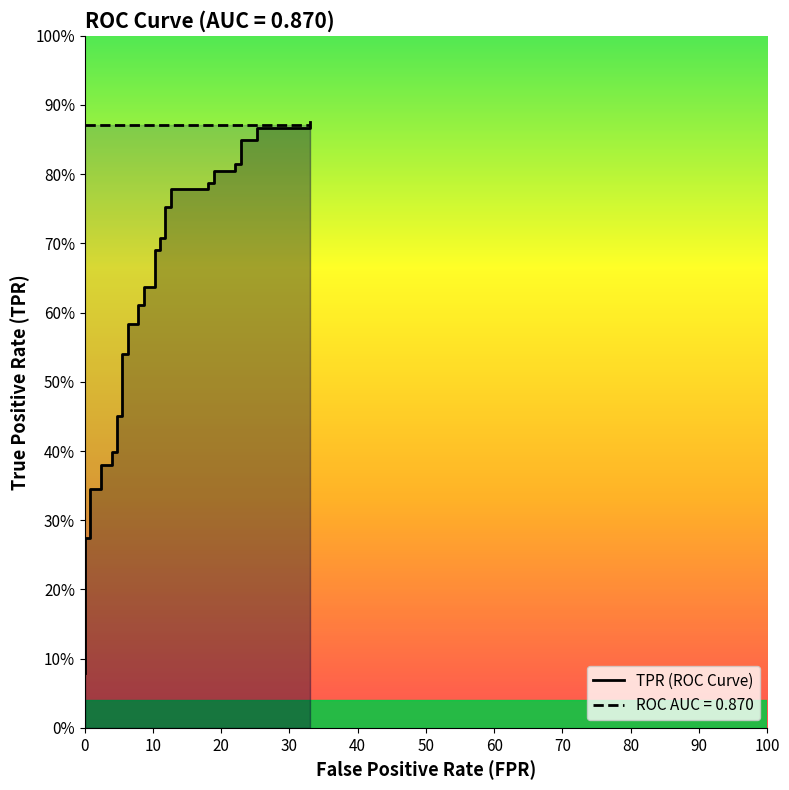

Reading right to left, transcribe all the data shown in this chart.

0.9	0.9	0.9	0.8	0.8	0.8	0.8	0.8	0.8	0.8	0.8	0.8	0.8	0.8	0.8	0.7	0.7	0.7	0.7	0.6	0.6	0.6	0.6	0.6	0.6	0.5	0.5	0.5	0.5	0.4	0.4	0.4	0.4	0.3	0.3	0.3	0.3	0.1	0.1	0.1